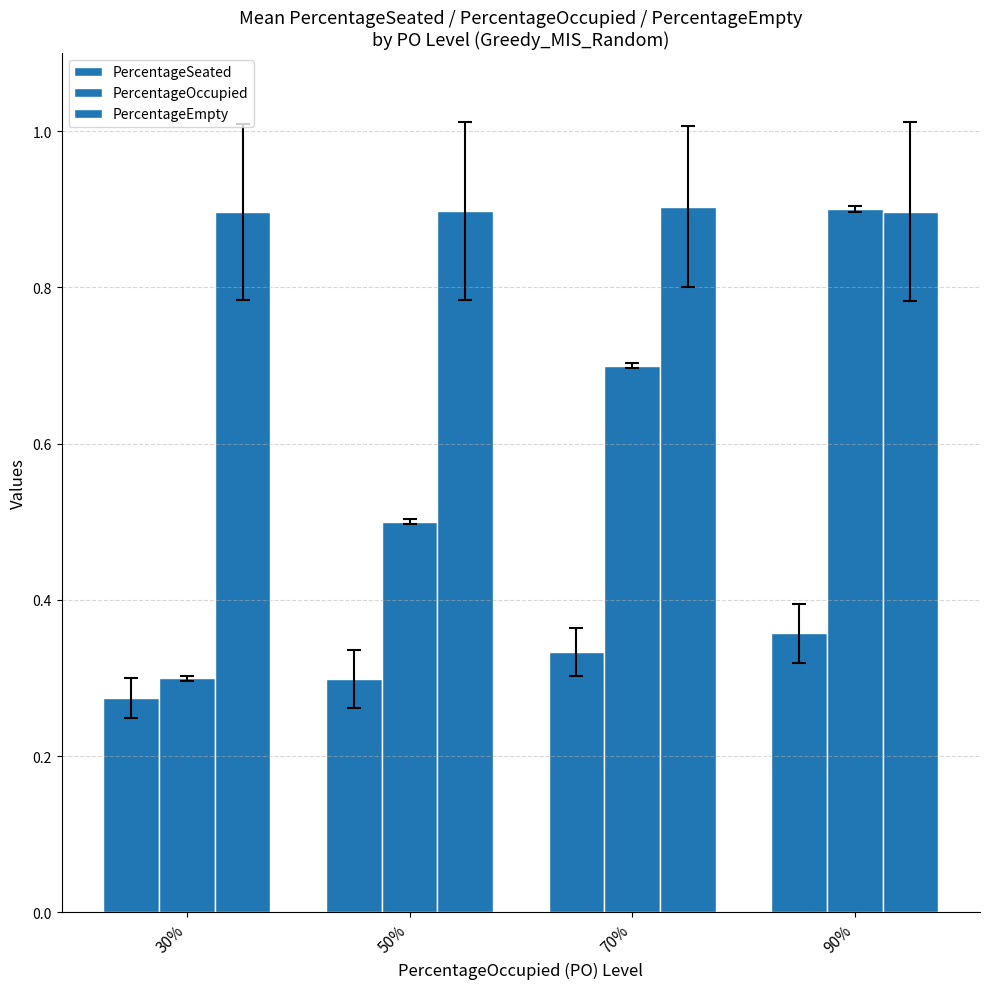

How many categories are shown in the chart?

4